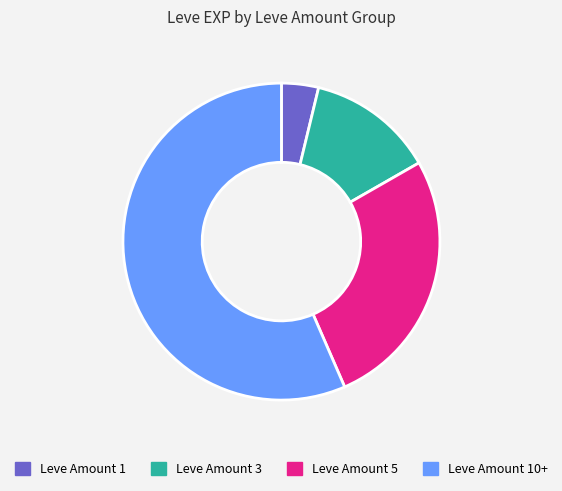

Is there a majority slice in this chart?

Yes